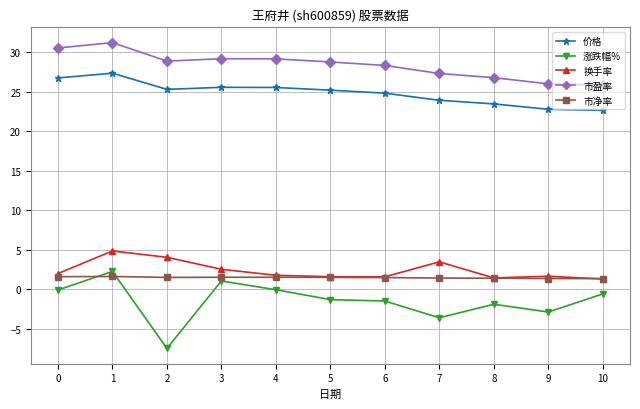

The 市盈率 series shows 26.0 at 9. True or false?

True